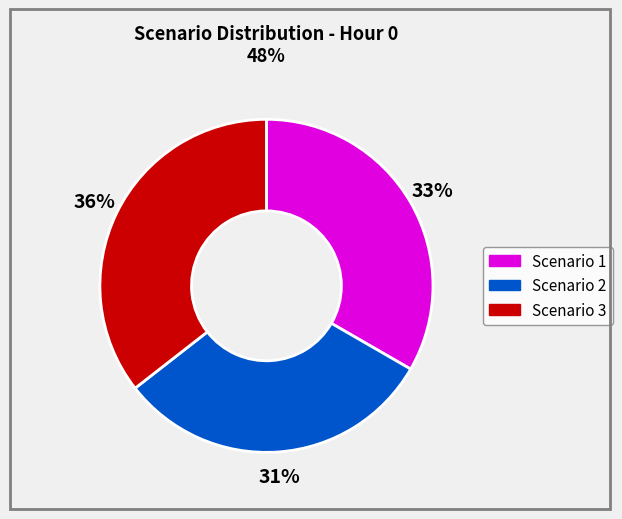

What is the smallest slice in the pie chart?

Scenario 2